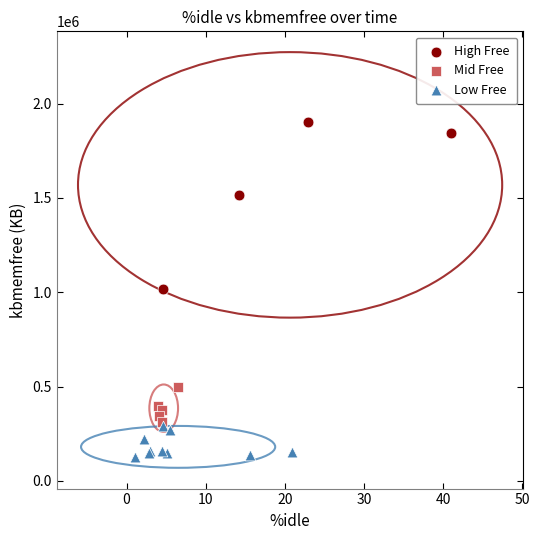

Which series reaches the maximum Y coordinate?

High Free